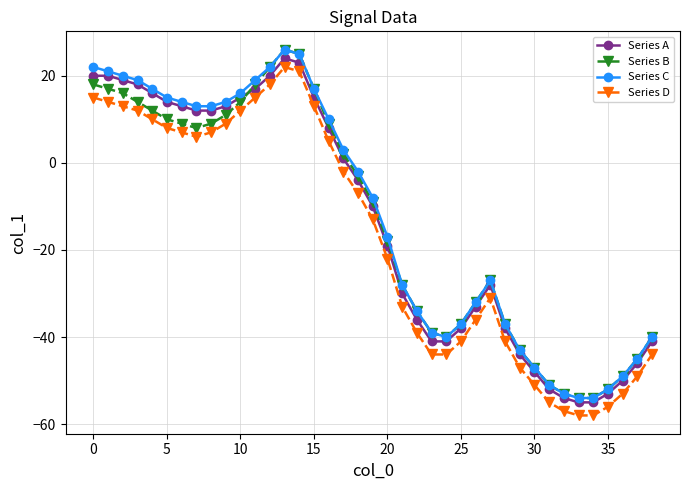

True or false: Series A has more than 0 interior local peaks.

True